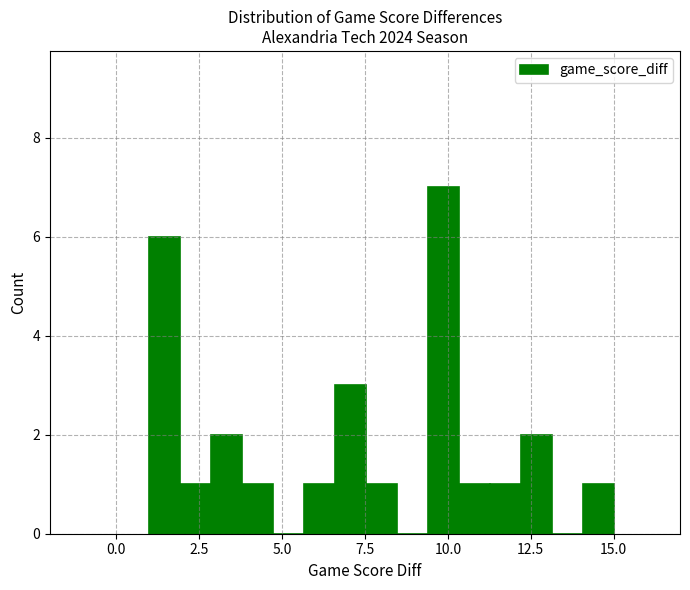

Around what value on the x-axis is the tallest bar? Give the approximate position of its centre, as read against the axis.

10.0